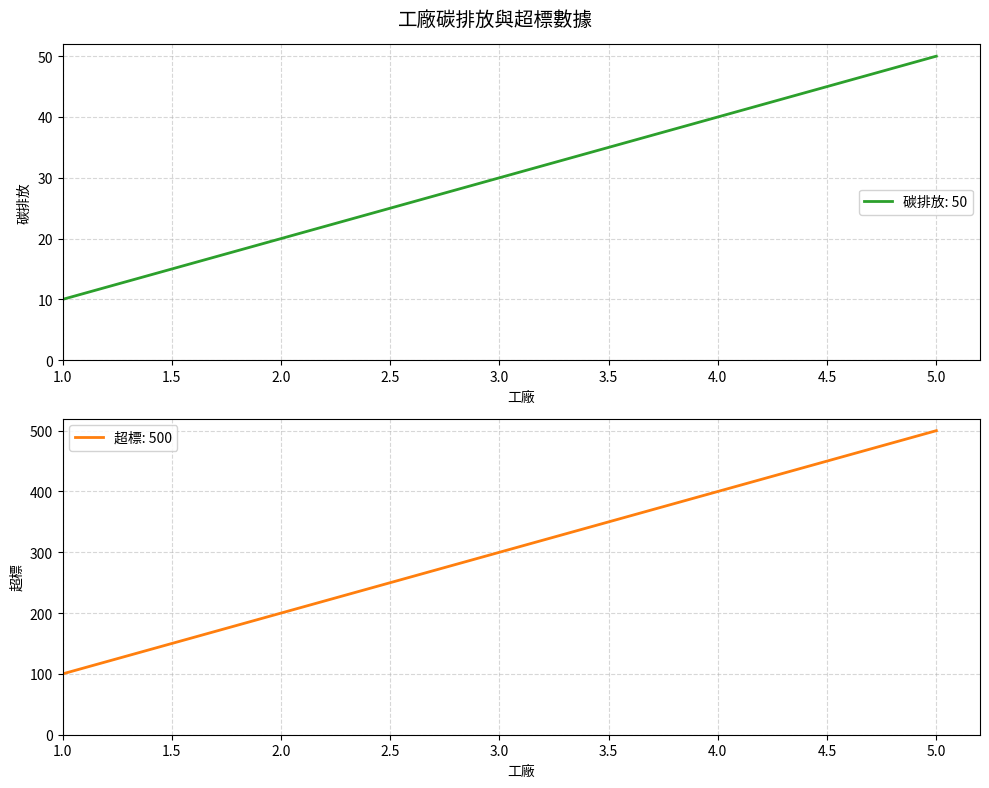

What are all the series names shown in the legend?

碳排放, 超標